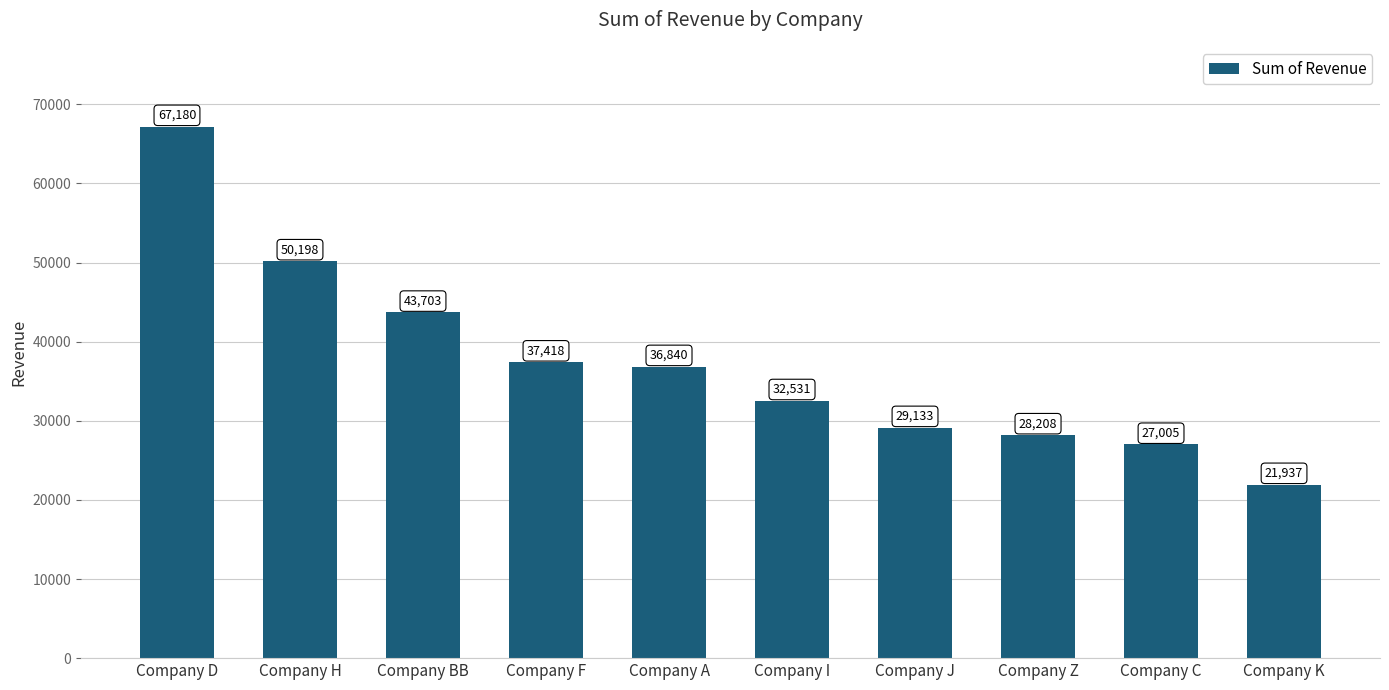

True or false: the data shows 37418.0 at Company F.

True